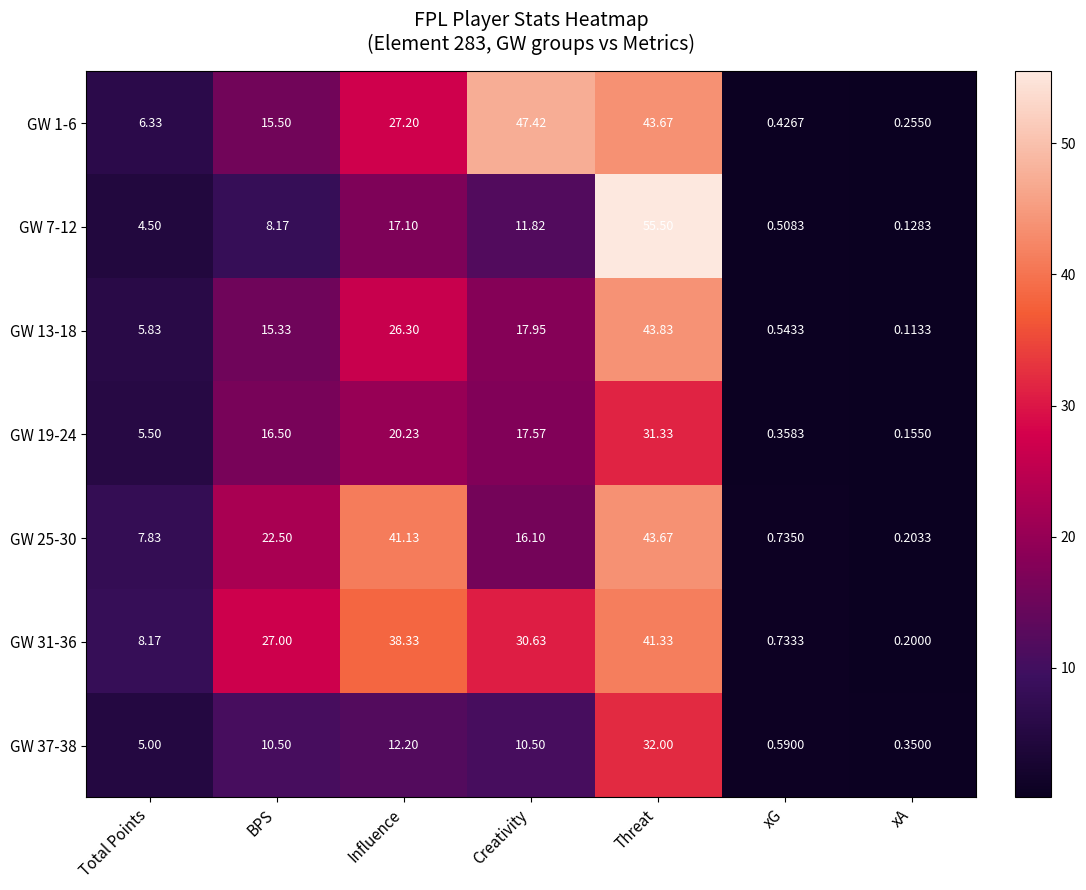

At which category is the sum across all series the highest?

Threat